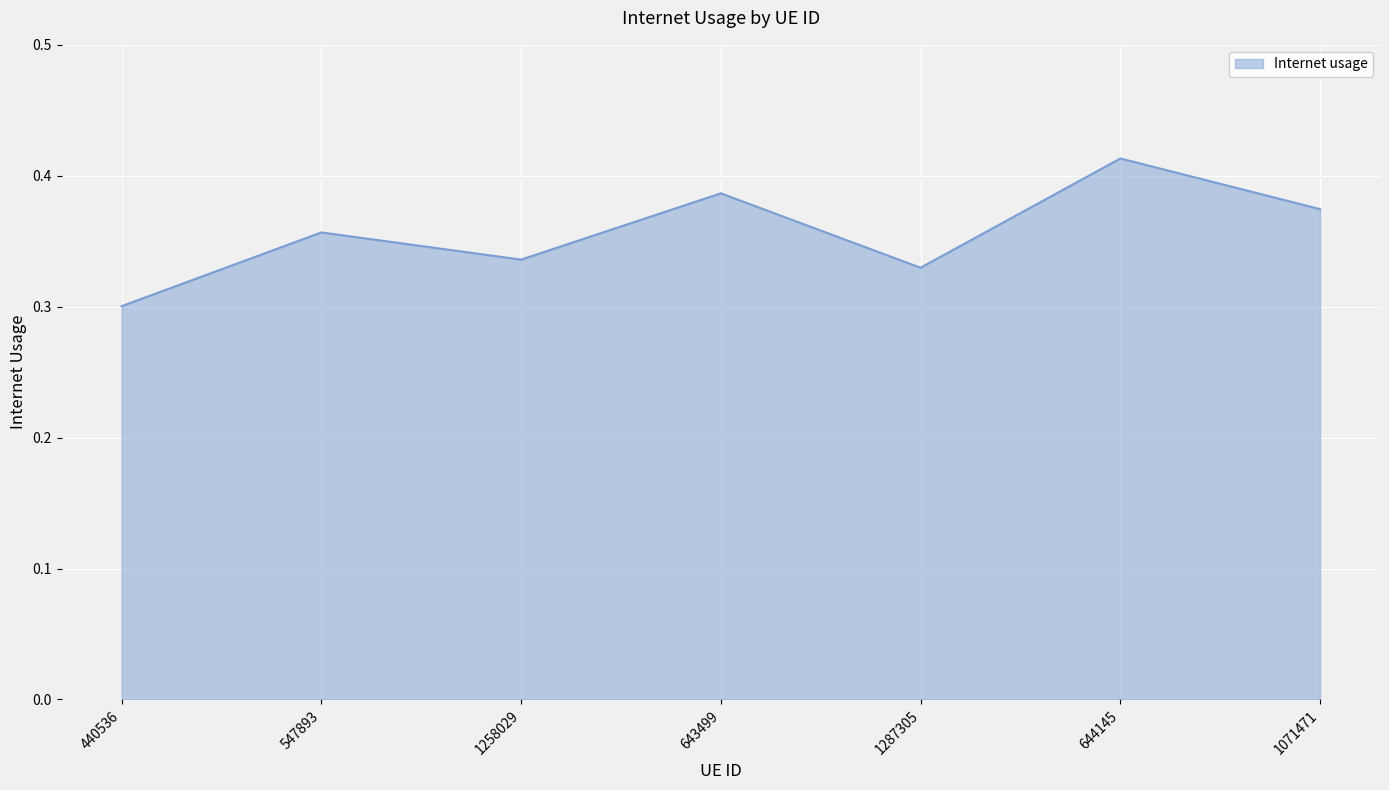

Between 1071471 and 1287305, which is larger?

1071471